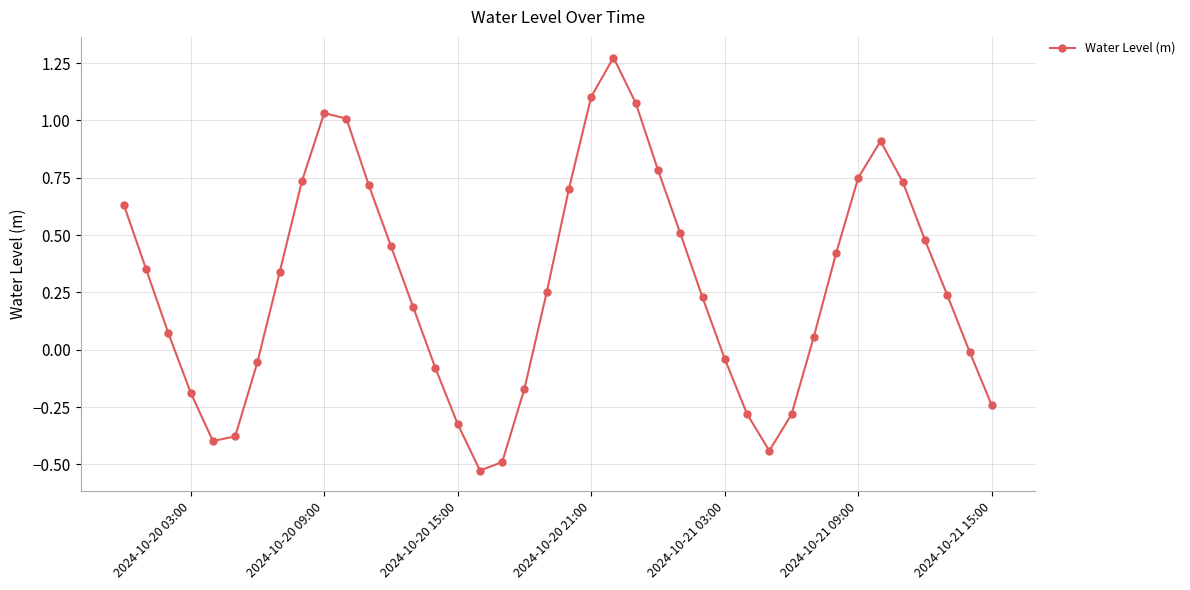

What is the difference between the second highest and second lowest values?

1.6